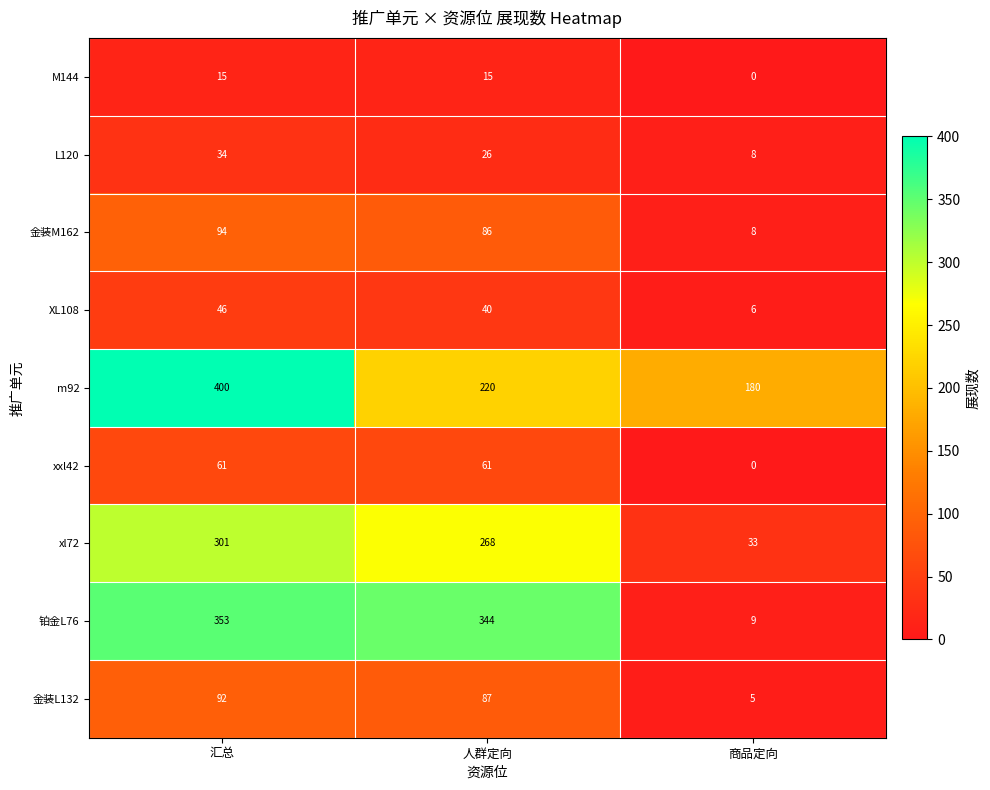

What is the maximum value for 铂金L76?

353